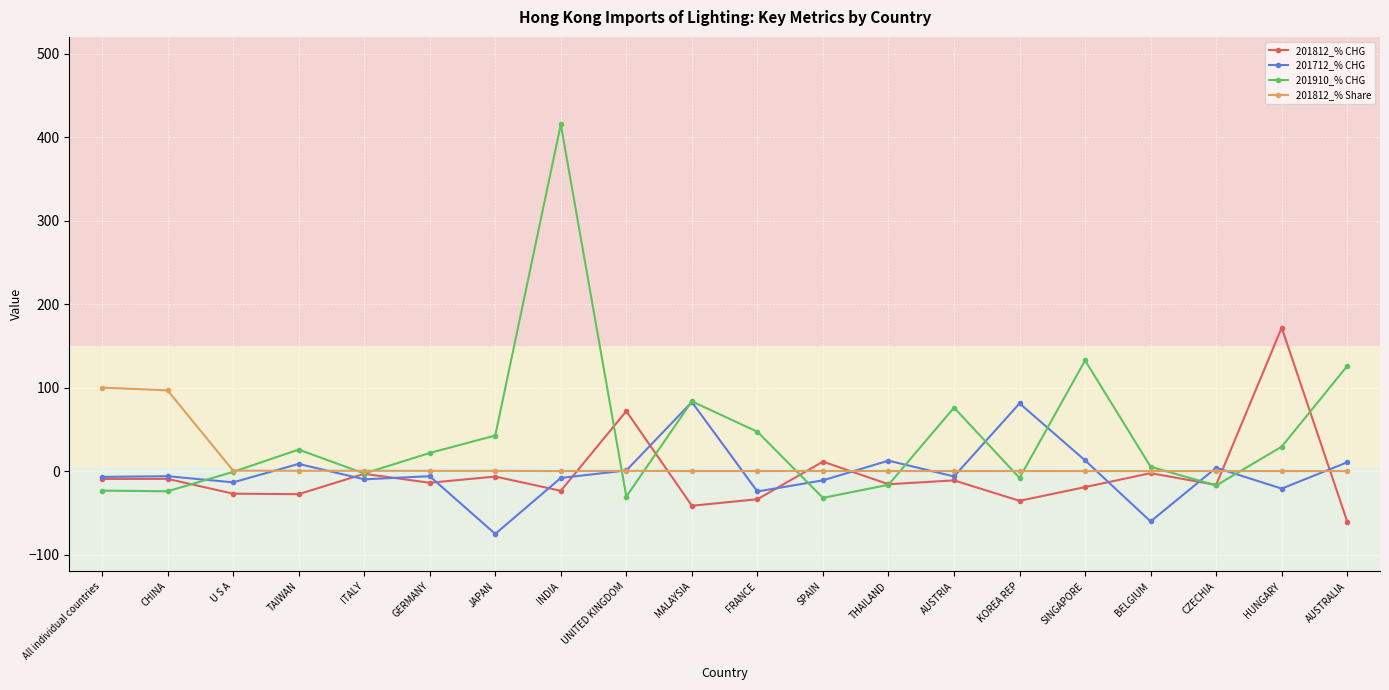

What is the label of the 16th point from the right?

ITALY